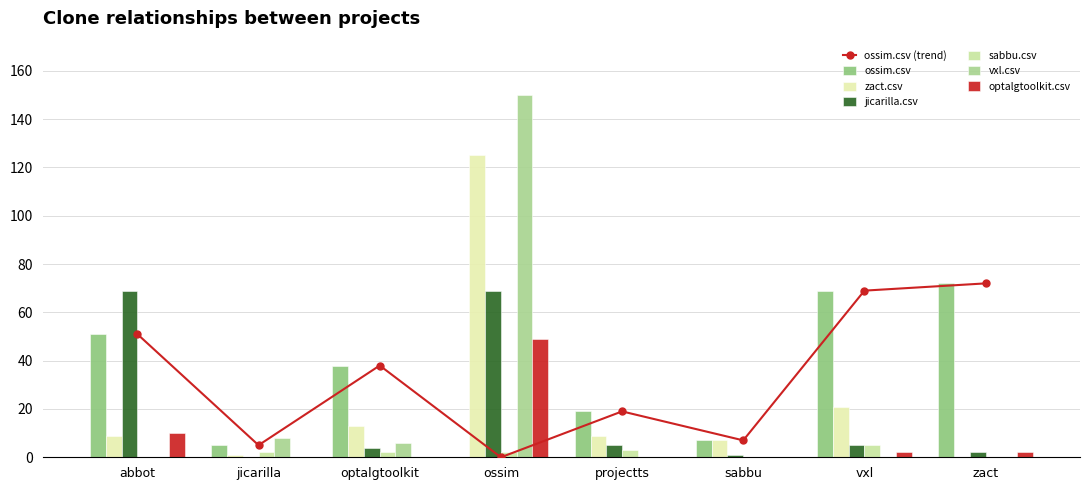

What is the difference between the second highest and minimum values in the optalgtoolkit.csv series?

10